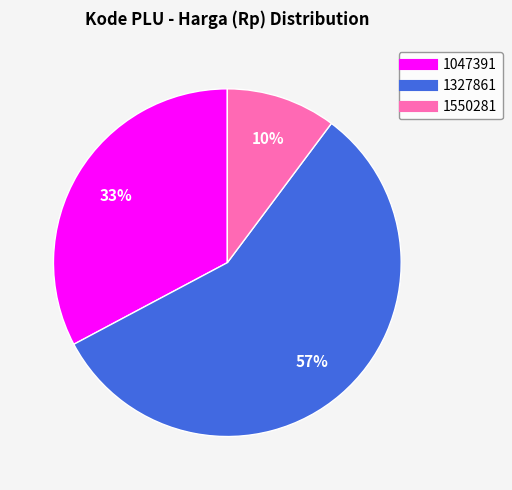

Which has a higher value, 1327861 or 1047391?

1327861